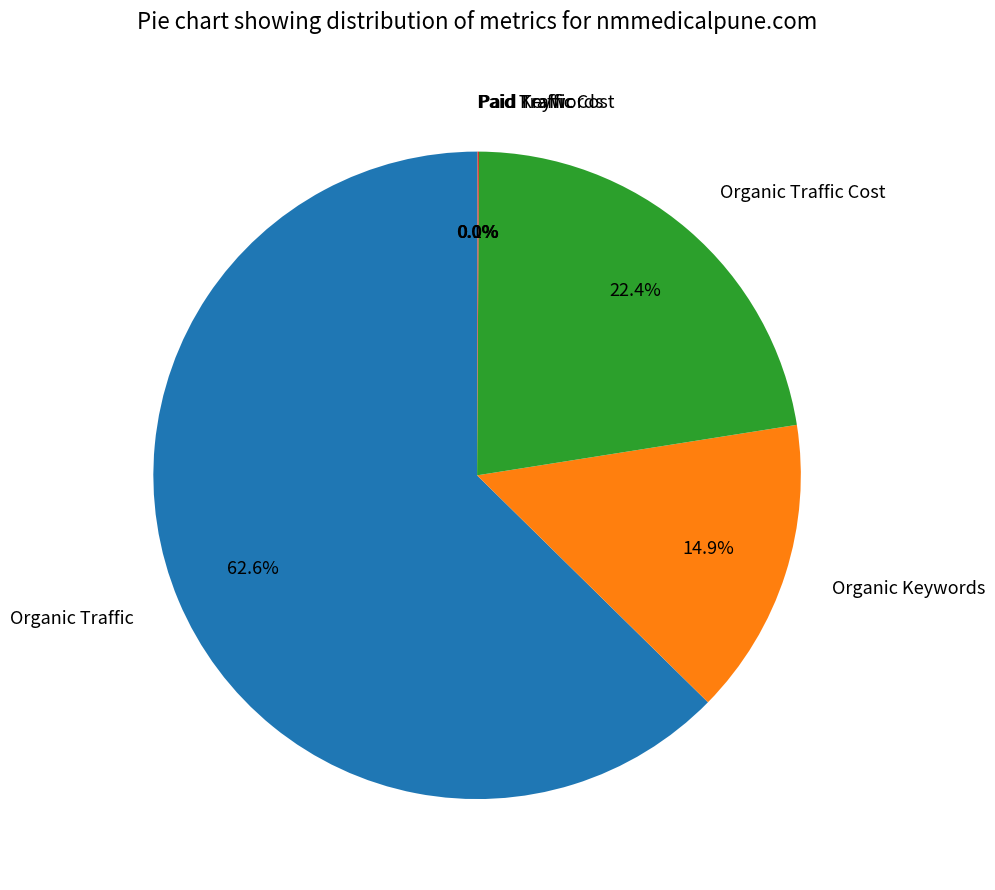

Approximately how many times larger is the value at Organic Traffic Cost compared to Organic Keywords?

1.5